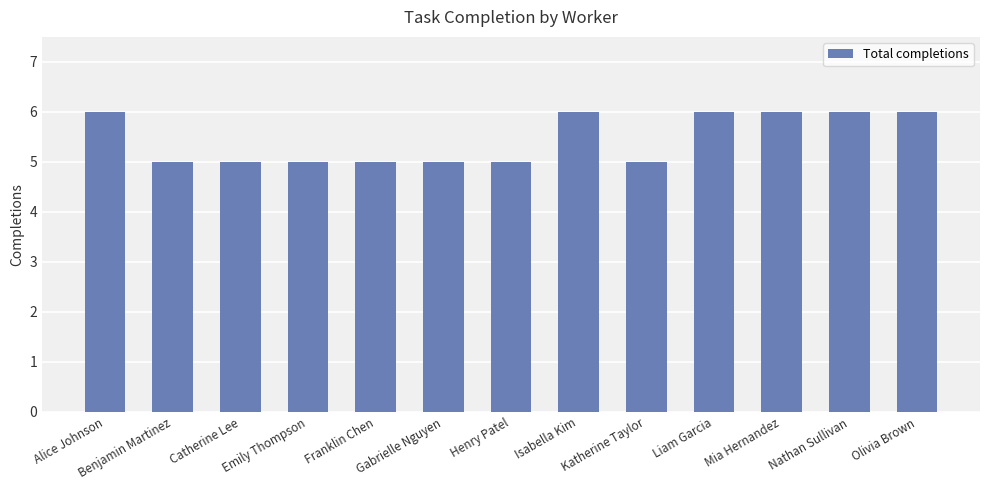

Reading left to right, list all the values displayed in this chart.

6	5	5	5	5	5	5	6	5	6	6	6	6